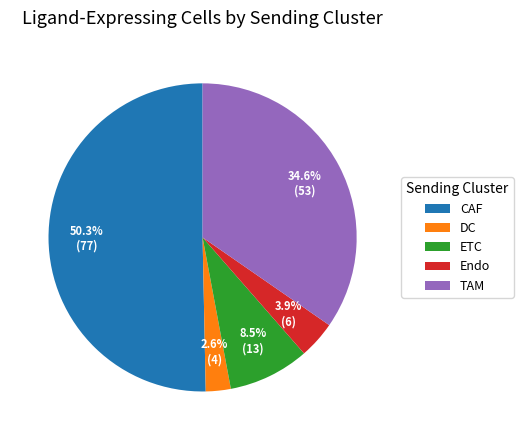

What is the smallest slice in the pie chart?

DC